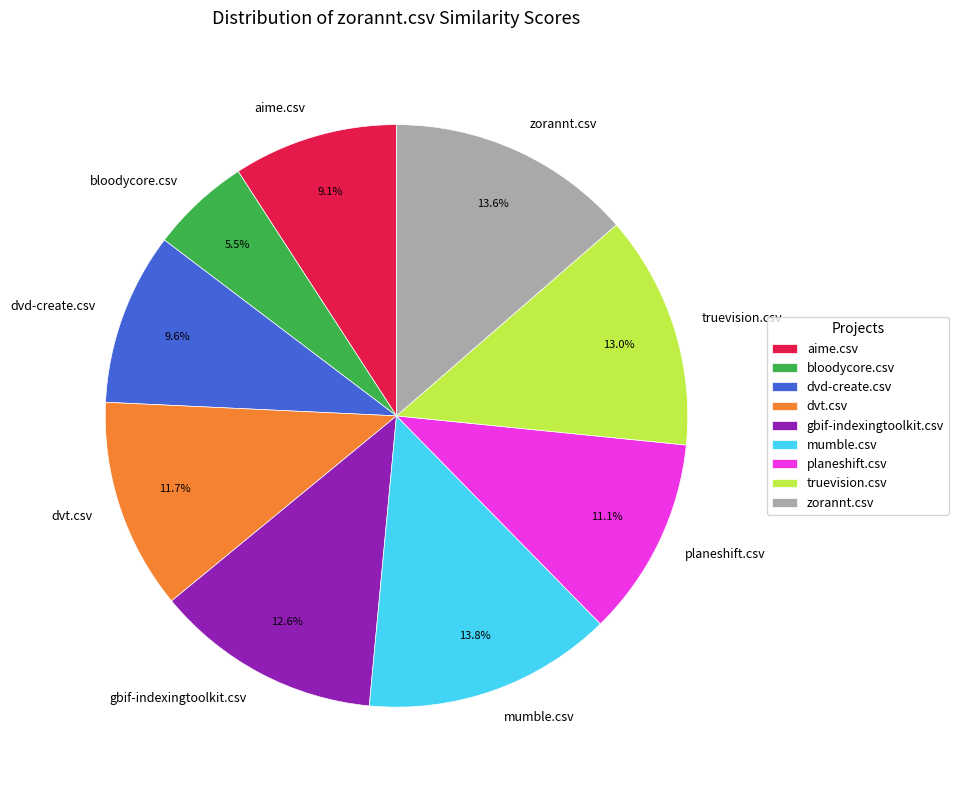

Is truevision.csv the majority of the pie?

No